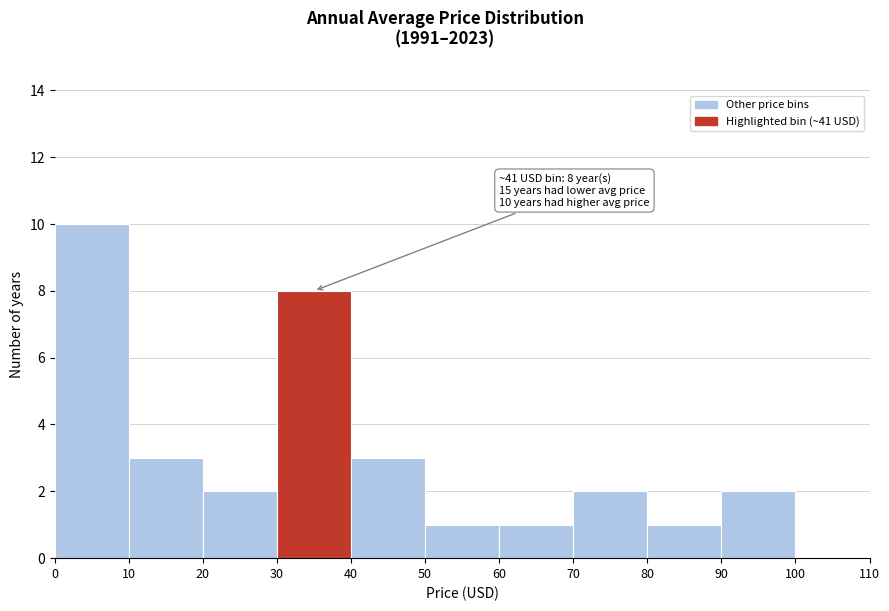

Which range on the x-axis has the tallest bar?

0 to 10